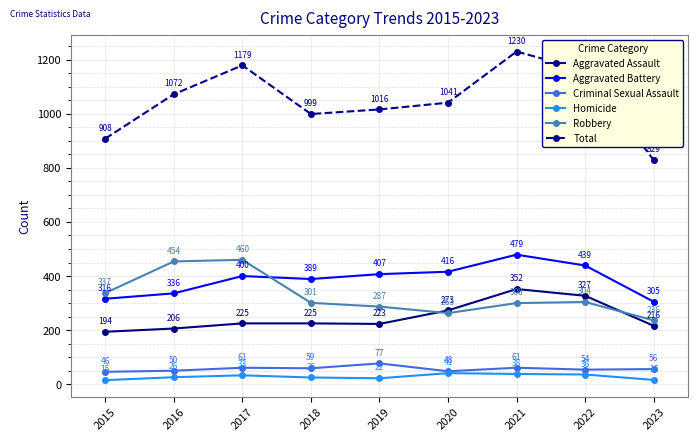

At which category is the sum across all series the highest?

2021